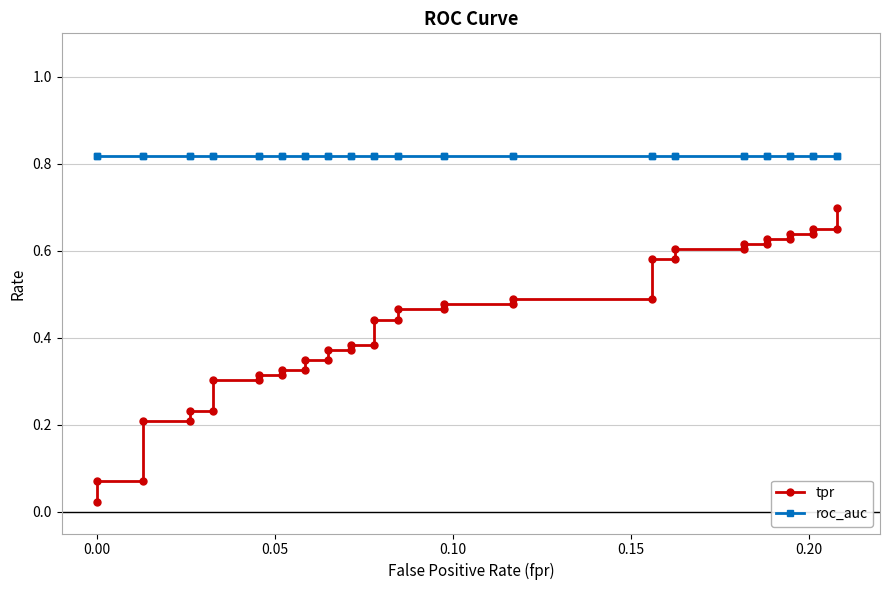

True or false: tpr and roc_auc intersect in this chart.

False